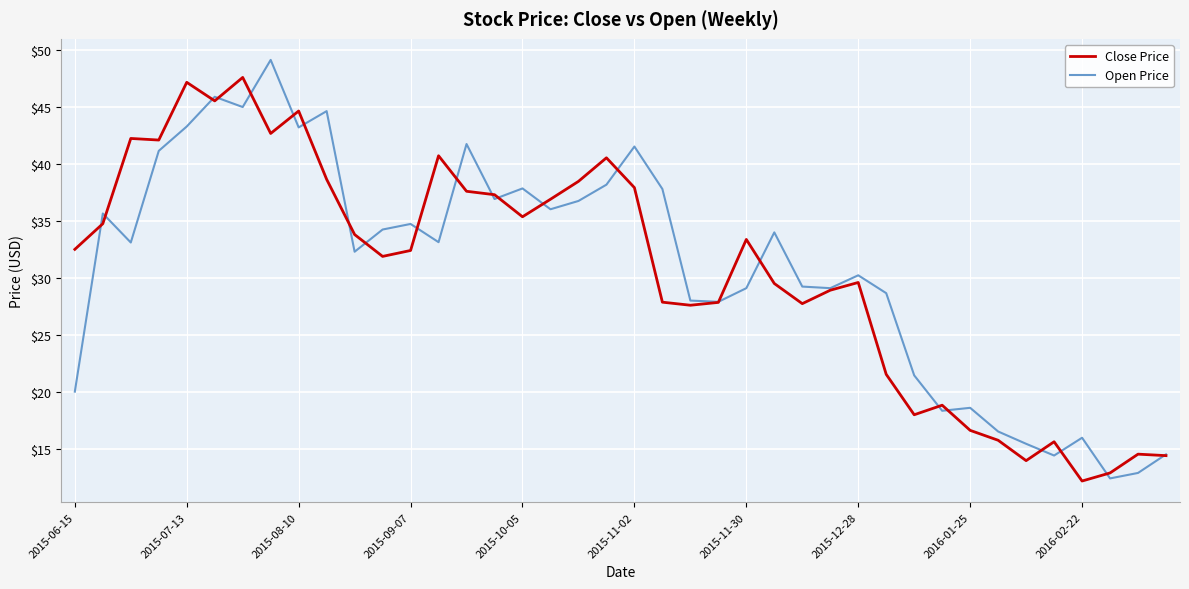

Which series has the widest spread of values?

Open Price